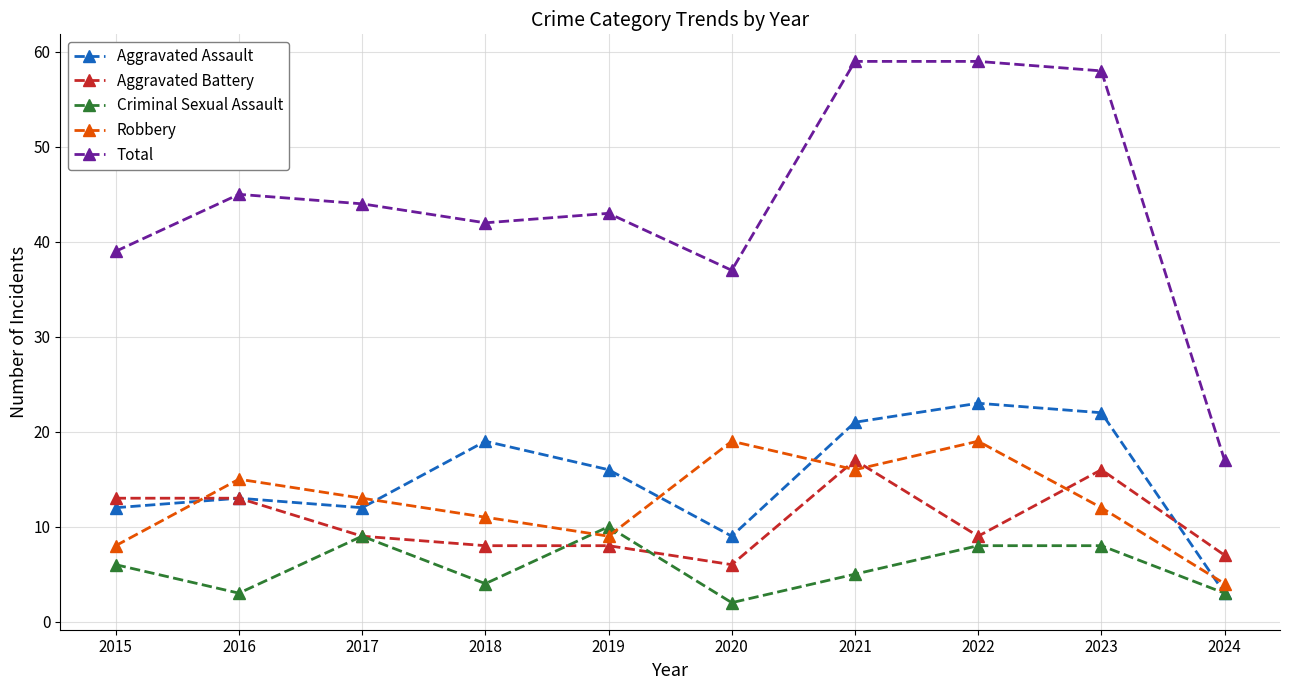

Which category has the highest value in the Aggravated Battery series?

2021